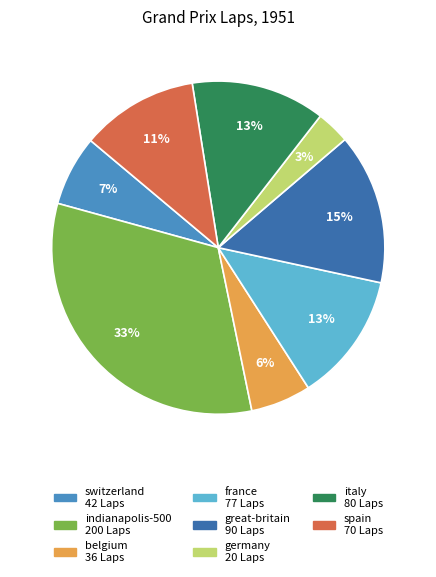

To the nearest percent, what percentage of the pie is belgium?

6%